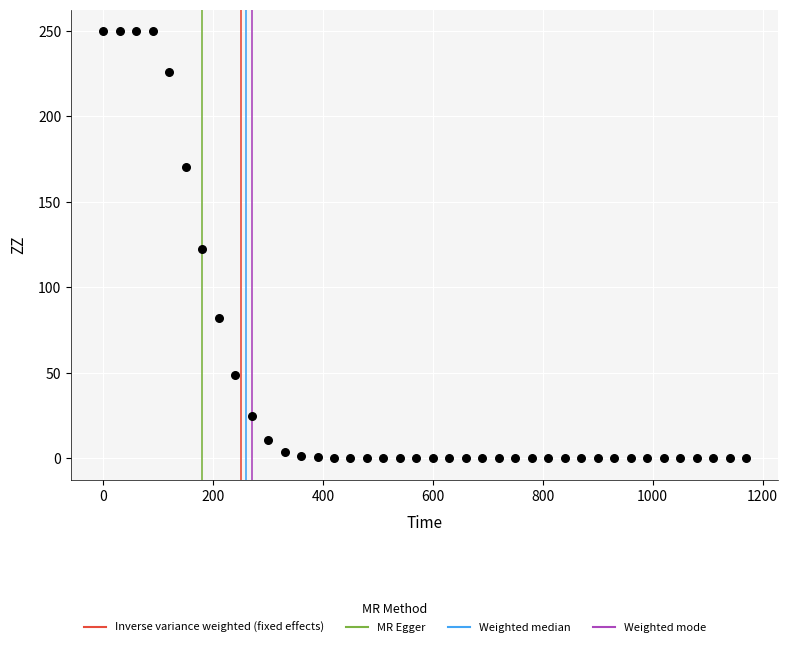

What is the range of X values (max minus min)?

1170.0